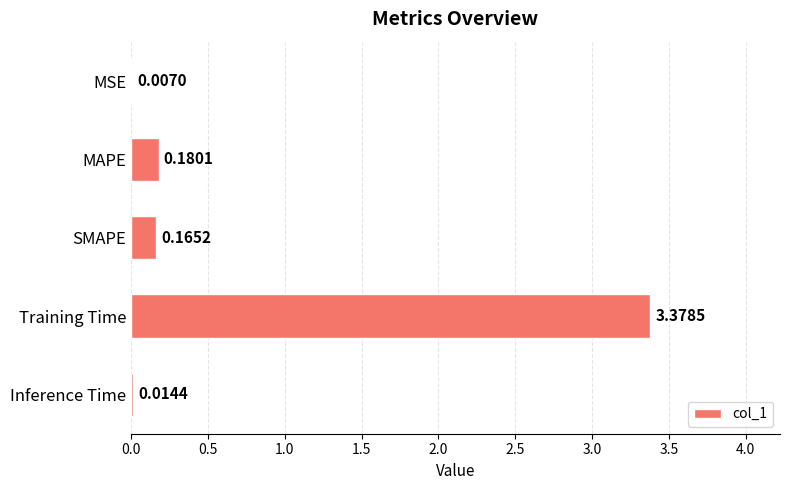

Which label corresponds to the largest value in the chart?

Training Time